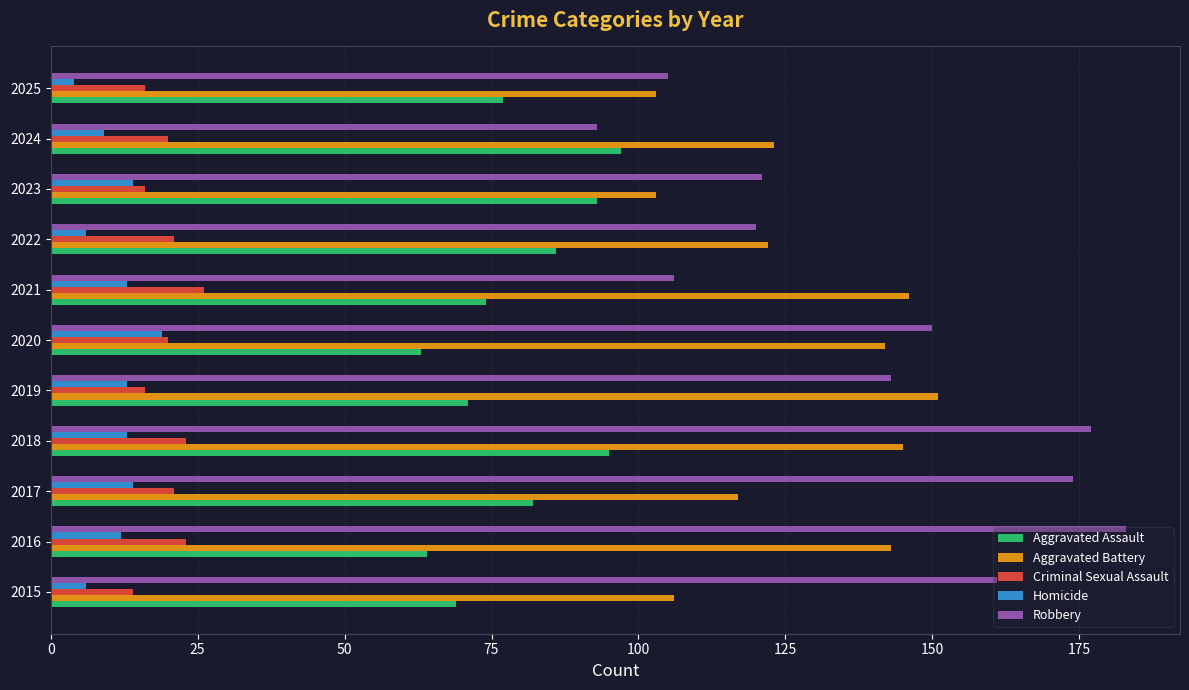

At which category is the sum across all series the highest?

2018